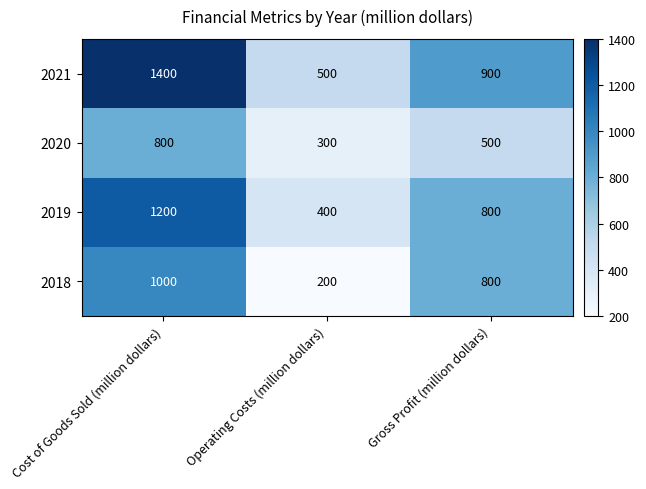

What is the sum of all 2019 values?

2400